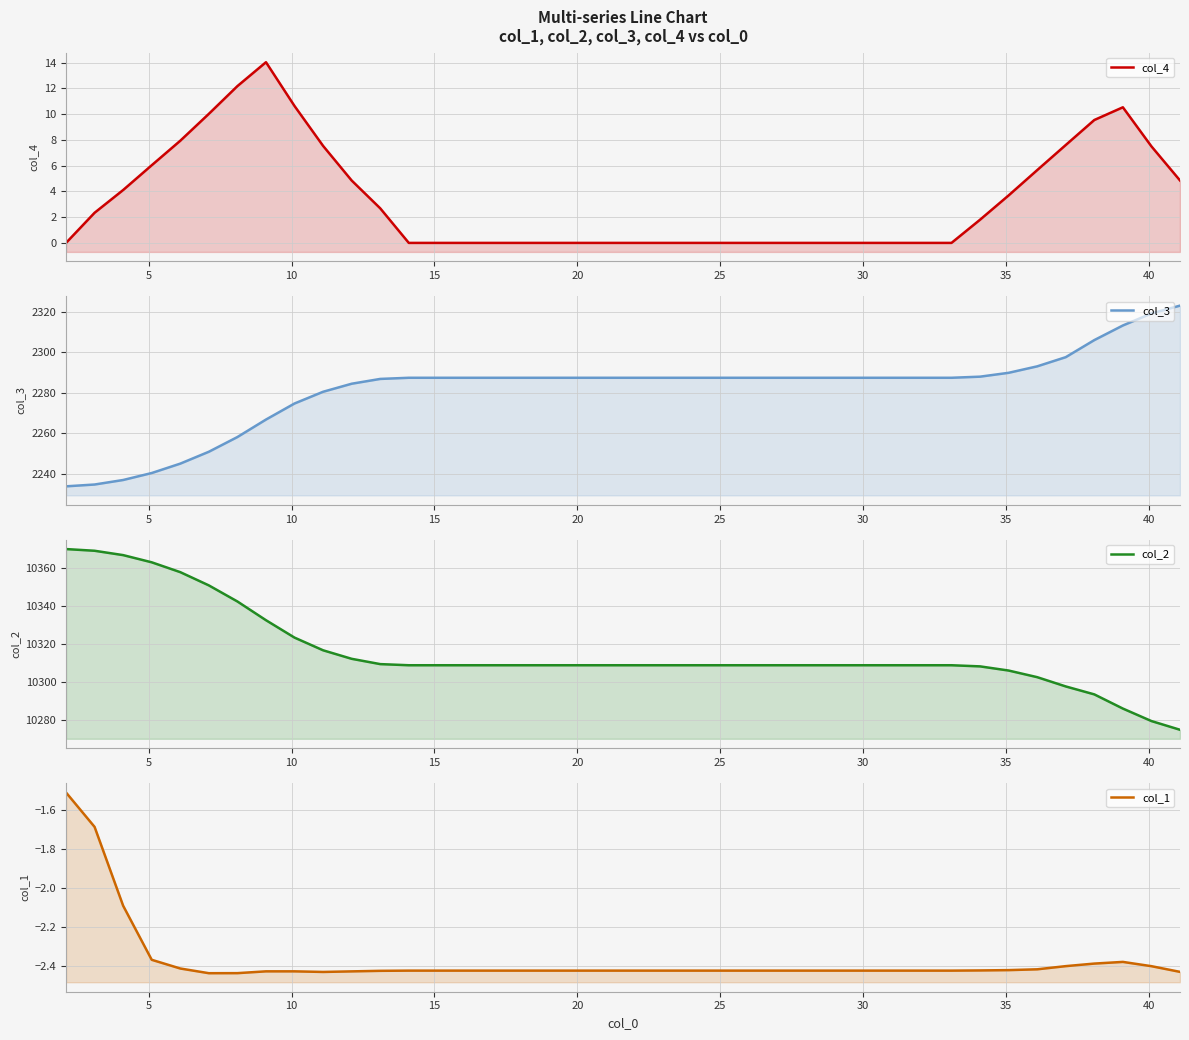

Which series has the largest total across all categories?

col_2